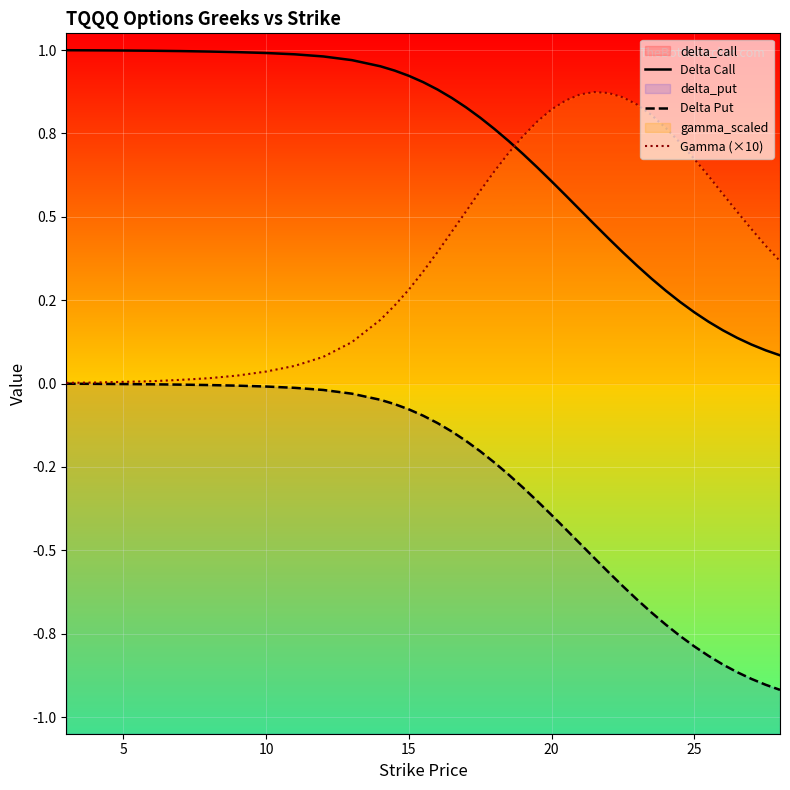

Reading right to left, what are all the values shown in this chart?

Delta Call: 0.1	0.1	0.1	0.1	0.2	0.2	0.2	0.2	0.3	0.3	0.4	0.4	0.4	0.5	0.5	0.6	0.6	0.6	0.7	0.7	0.8	0.8	0.8	0.9	0.9	0.9	0.9	0.9	1.0	1.0	1.0	1.0	1.0	1.0	1.0	1.0	1.0	1.0	1.0	1.0
Delta Put: -0.9	-0.9	-0.9	-0.9	-0.8	-0.8	-0.8	-0.8	-0.7	-0.7	-0.6	-0.6	-0.6	-0.5	-0.5	-0.4	-0.4	-0.4	-0.3	-0.3	-0.2	-0.2	-0.2	-0.1	-0.1	-0.1	-0.1	-0.1	-0.0	-0.0	-0.0	-0.0	-0.0	-0.0	-0.0	-0.0	-0.0	-0.0	-0.0	-0.0
Gamma (×10): 0.4	0.4	0.5	0.5	0.6	0.6	0.7	0.7	0.8	0.8	0.8	0.9	0.9	0.9	0.9	0.8	0.8	0.8	0.7	0.7	0.6	0.6	0.5	0.5	0.4	0.3	0.3	0.2	0.2	0.1	0.1	0.1	0.0	0.0	0.0	0.0	0.0	0.0	0.0	0.0